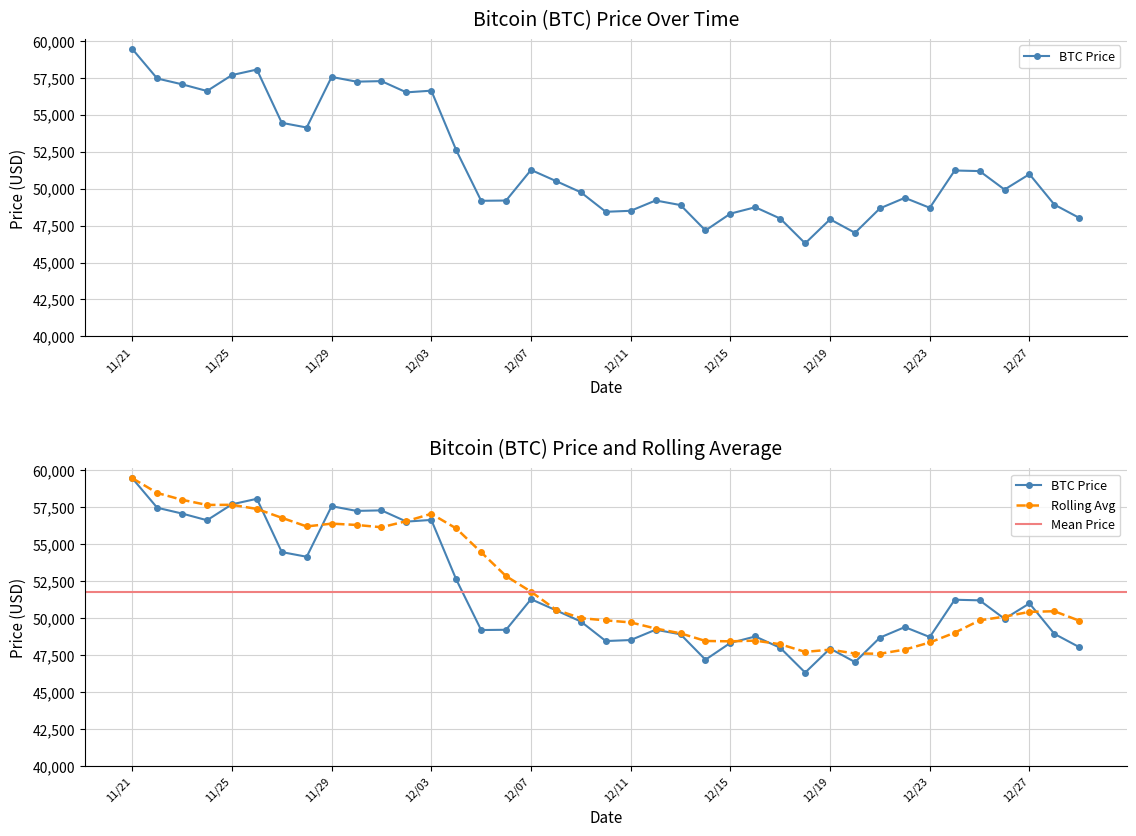

Between 12/11 and 12/09, which is larger?

12/09